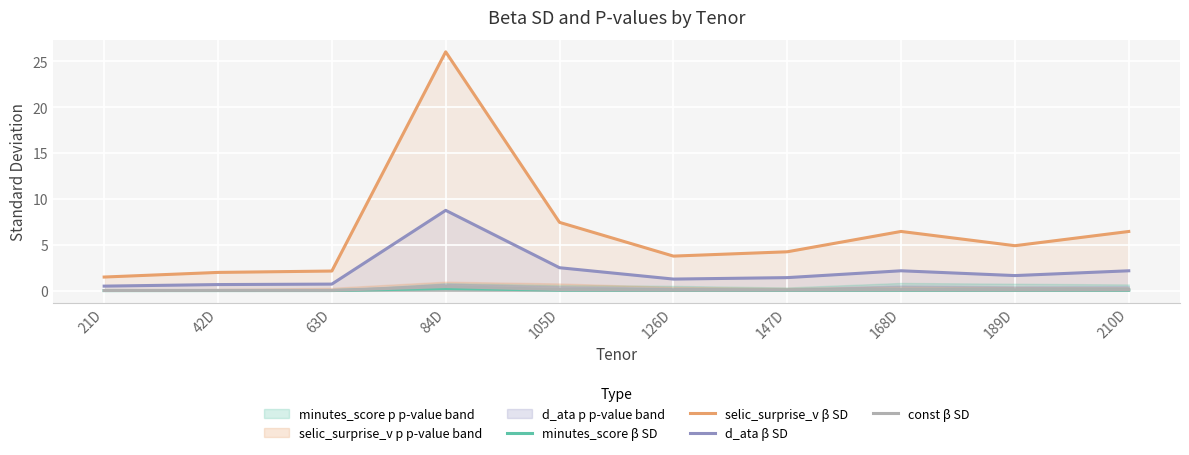

True or false: selic_surprise_v β SD and const β SD intersect in this chart.

False